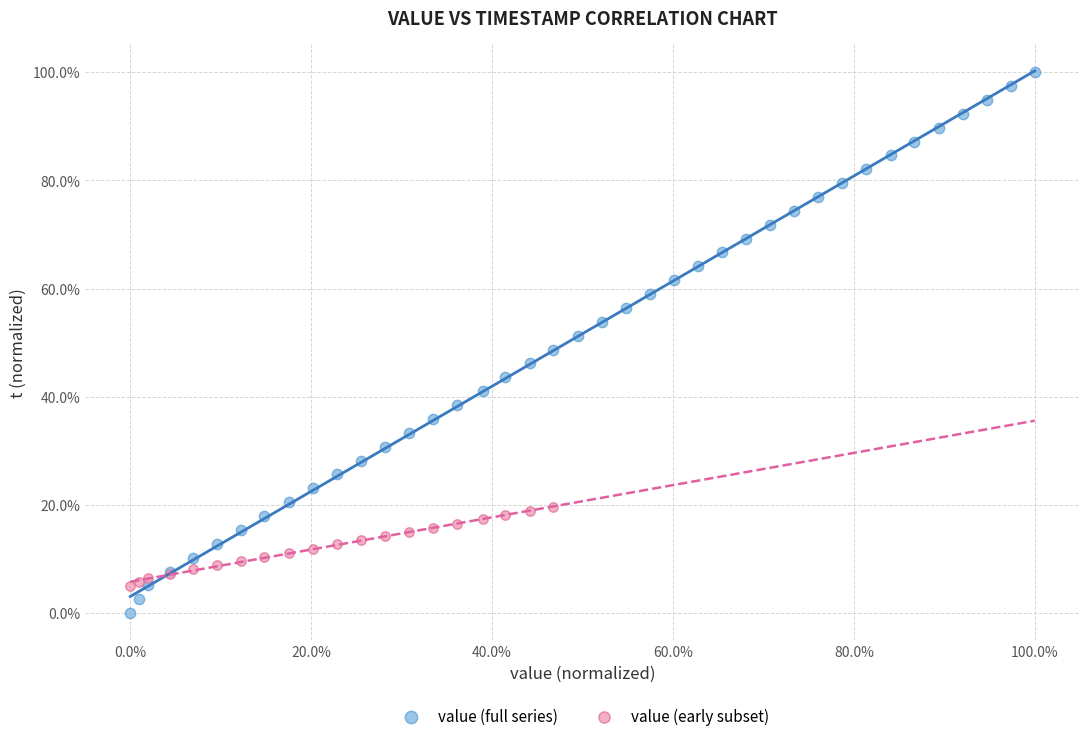

What are all the series names shown in the legend?

value (full series), value (early subset)